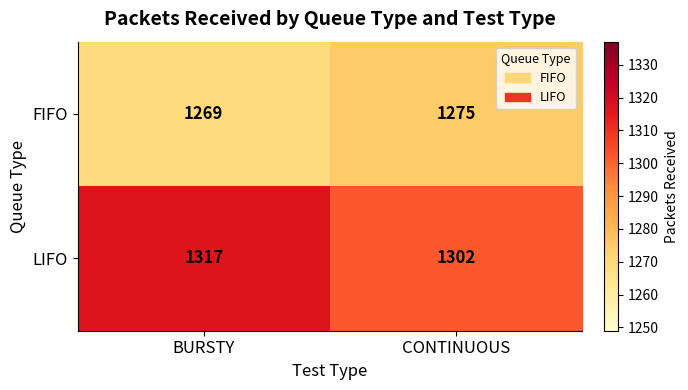

Count the number of data series in this chart.

2